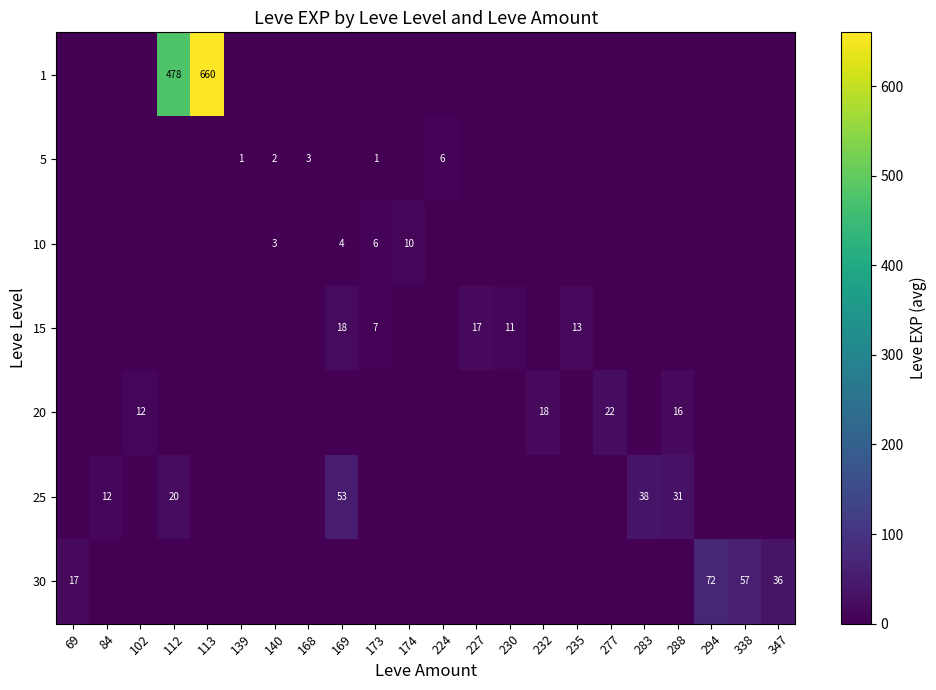

What is the difference between the highest and lowest values at 112?

477.5